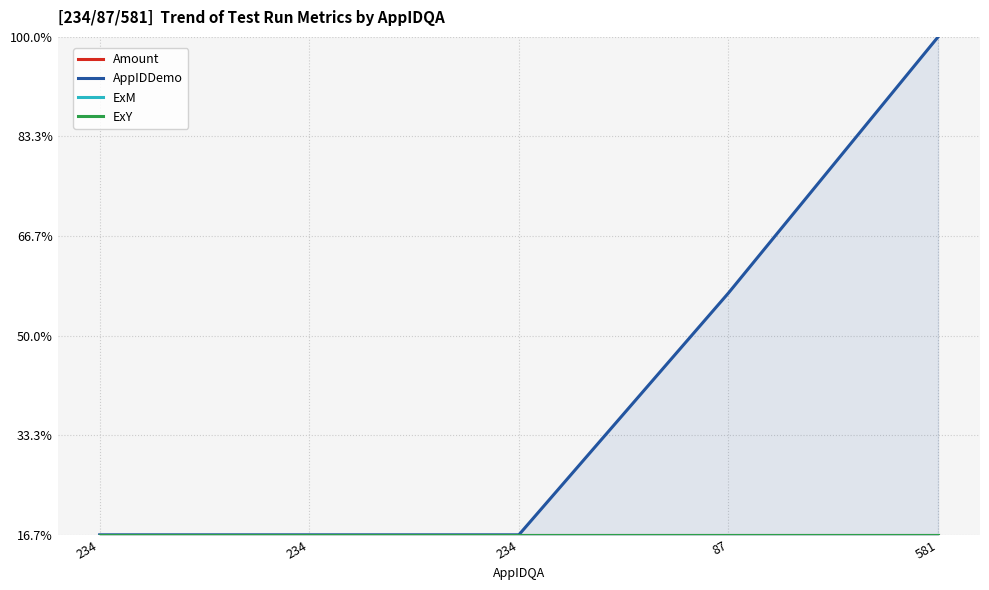

The AppIDDemo series shows 0.9 at 87. True or false?

False